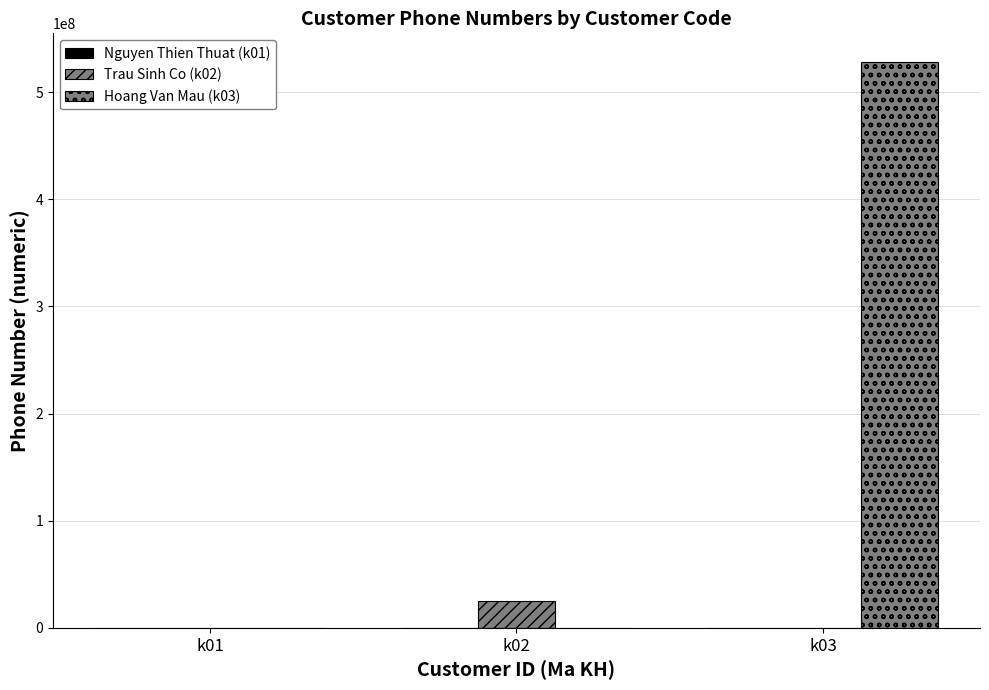

How many groups of bars are there?

3